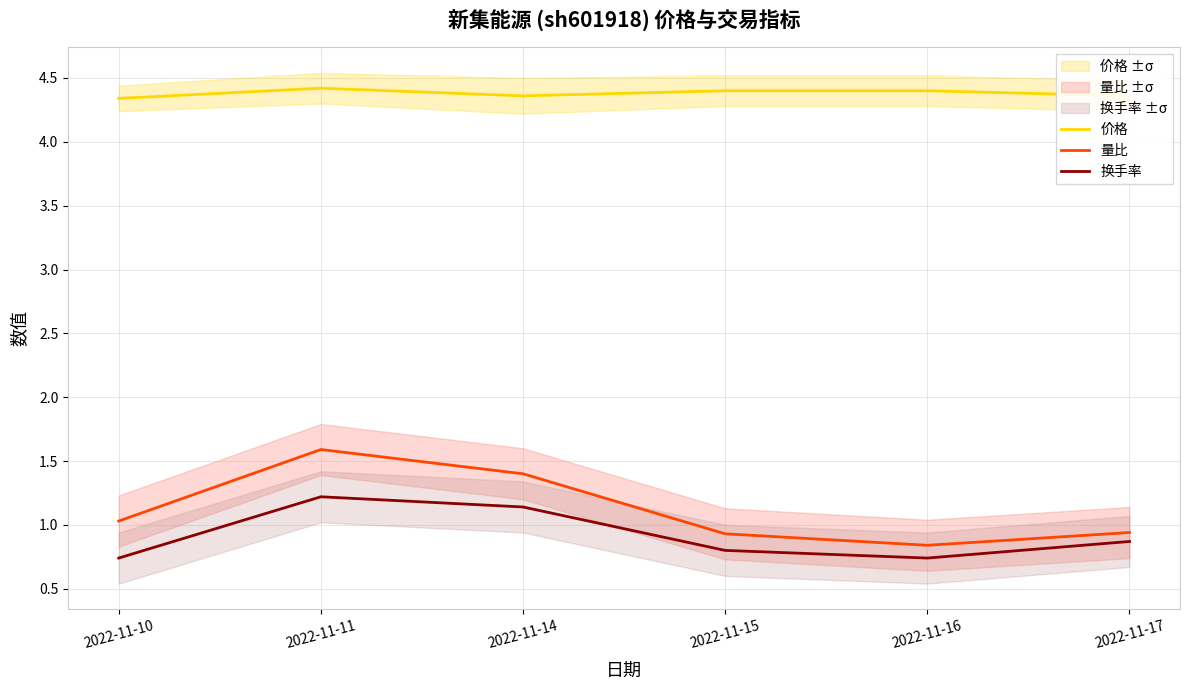

Which label corresponds to the smallest value in the chart?

2022-11-10